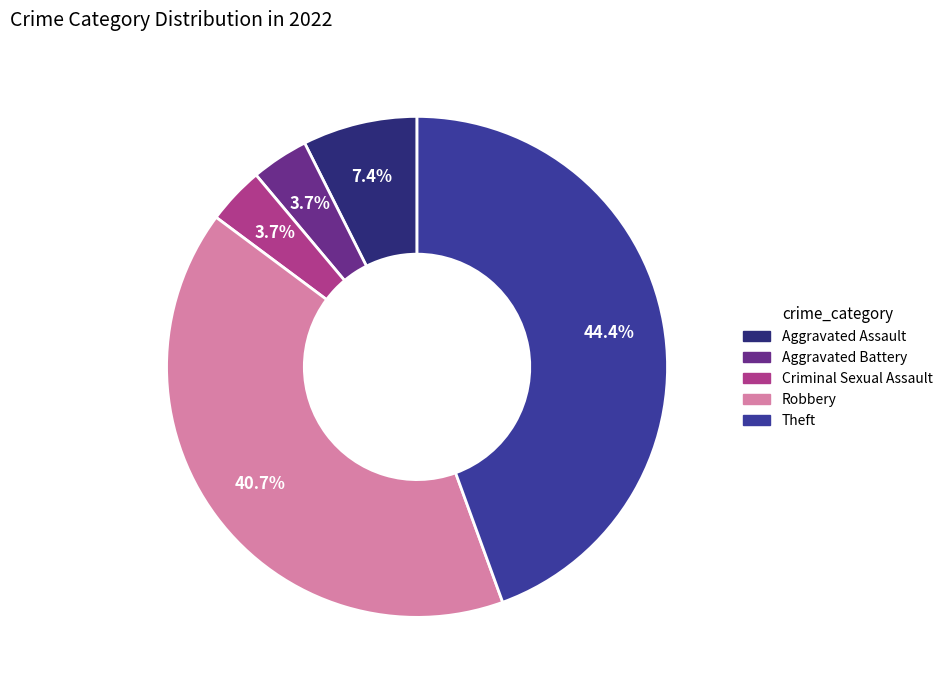

What is the ratio of the value at Aggravated Battery to the value at Criminal Sexual Assault?

1.0